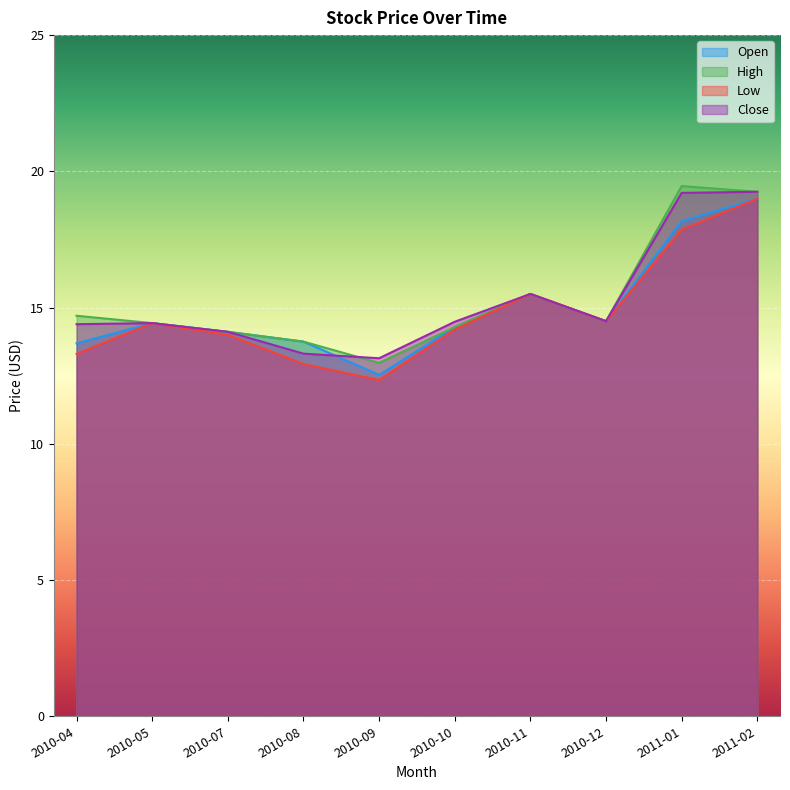

Reading left to right, extract all data points from this chart.

Open: 13.7	14.4	14.1	13.8	12.5	14.3	15.5	14.5	18.2	19.0
High: 14.7	14.4	14.1	13.8	13.0	14.3	15.5	14.5	19.5	19.2
Low: 13.3	14.4	14.0	12.9	12.3	14.2	15.5	14.5	17.9	19.0
Close: 14.4	14.4	14.1	13.3	13.1	14.5	15.5	14.5	19.2	19.2